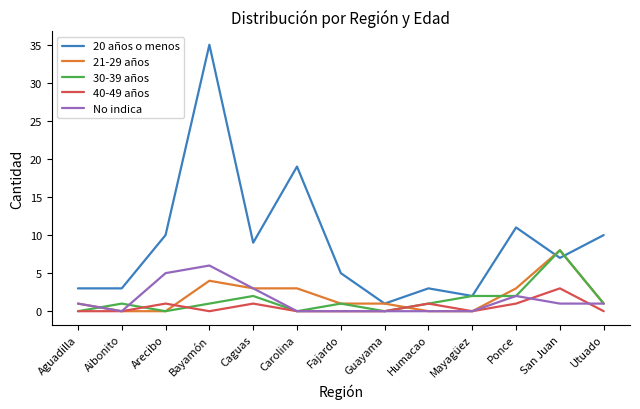

The 20 años o menos series shows 3 at Aguadilla. True or false?

True